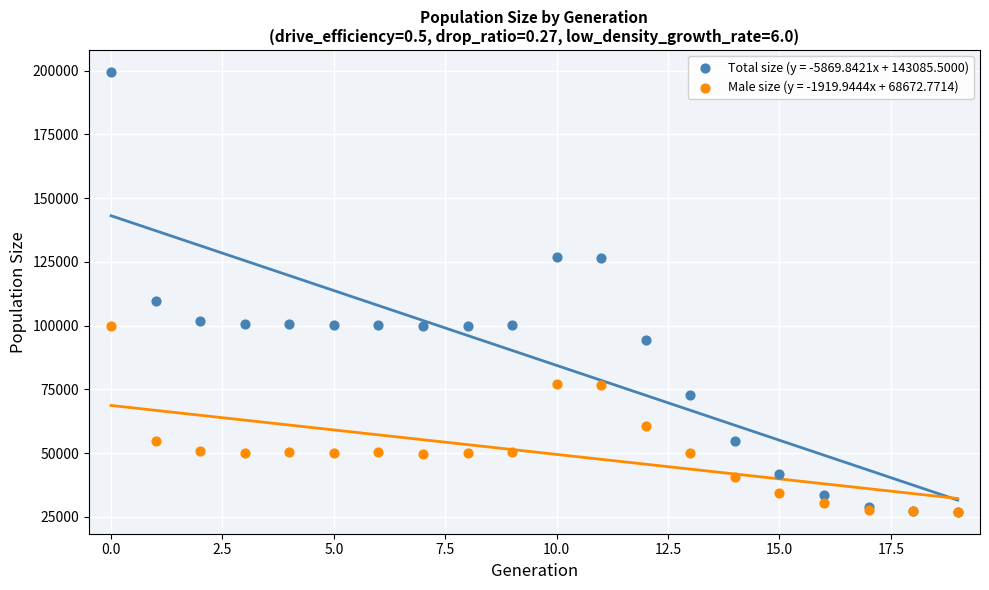

Across all series, what Y value is closest to 113225?

109457